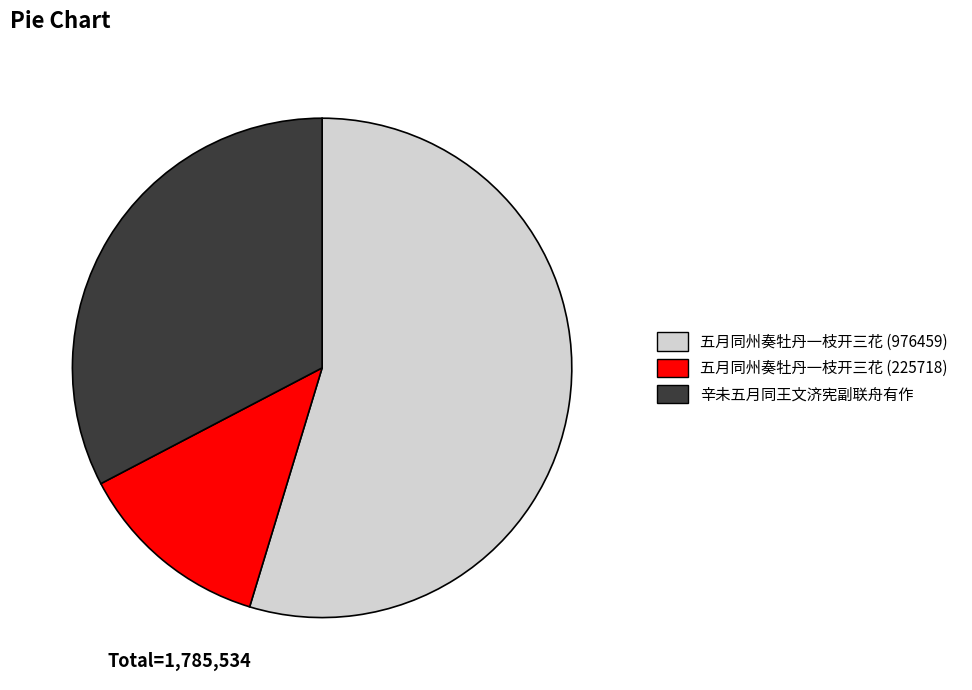

Do 辛未五月同王文济宪副联舟有作 and 五月同州奏牡丹一枝开三花 (976459) together represent more than half of the pie?

Yes